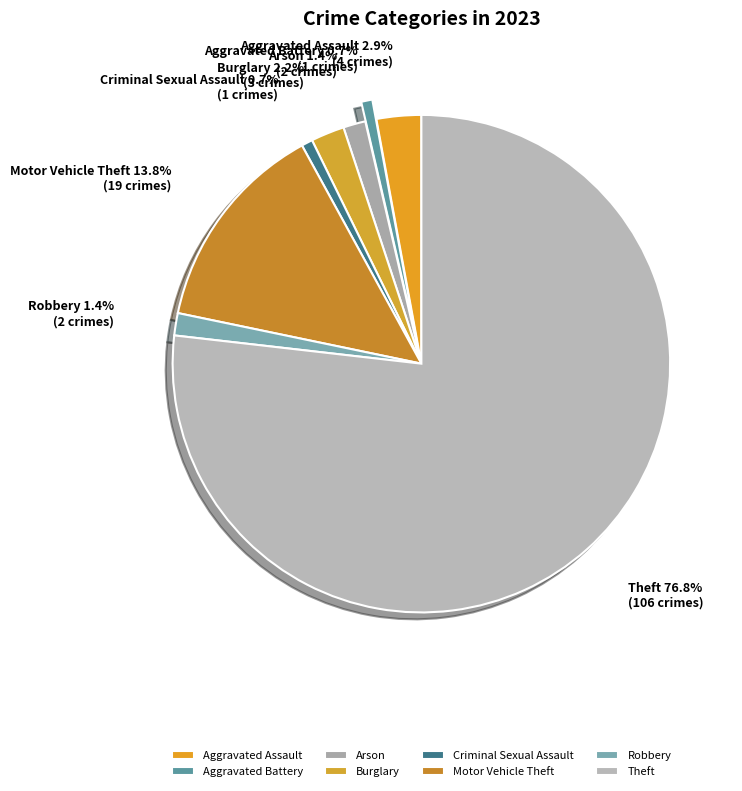

What percentage do Arson and Motor Vehicle Theft together represent?

15.2%